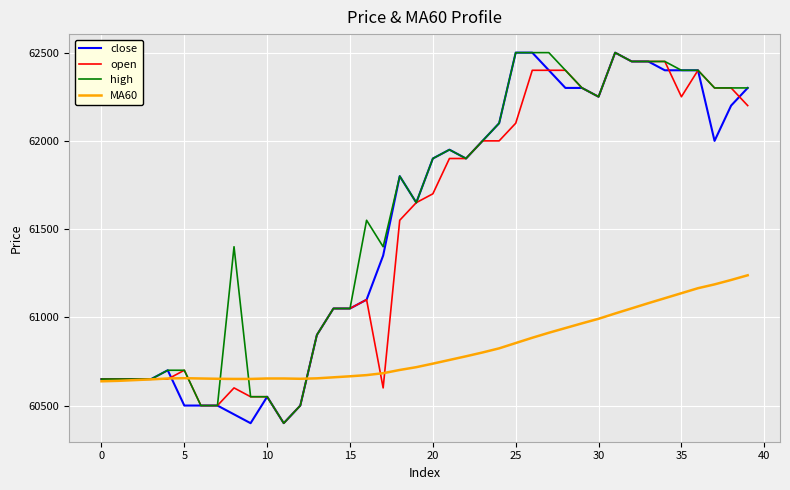

What is the greatest value displayed?

62500.0